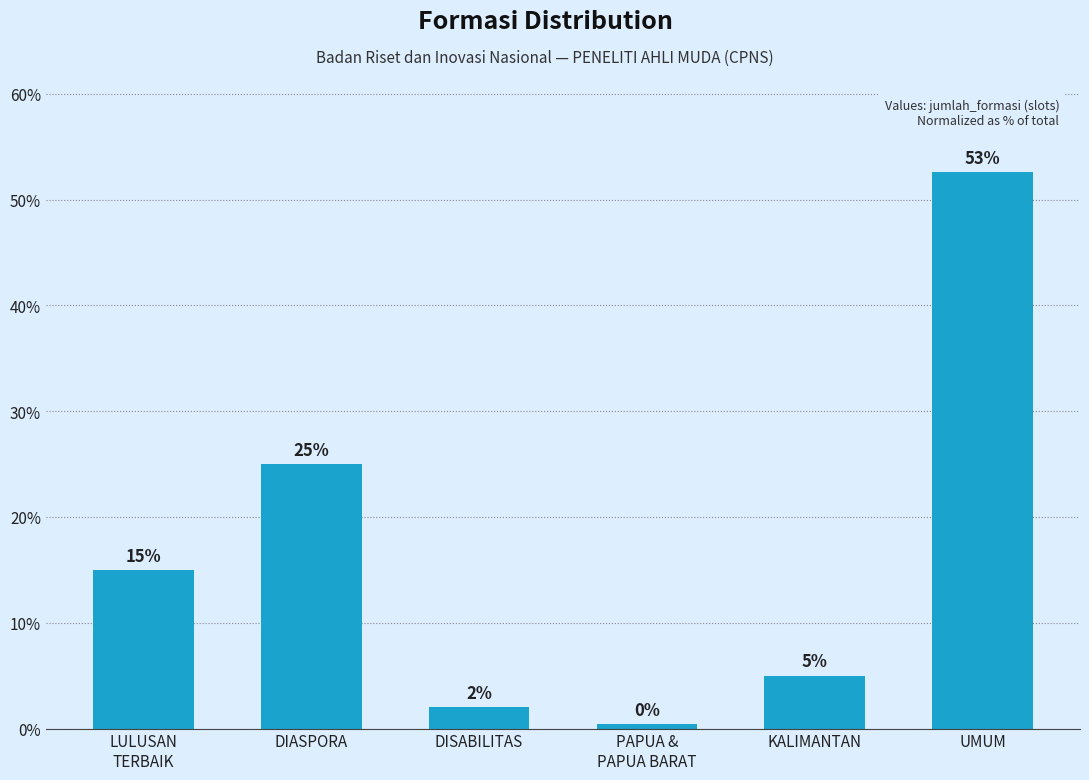

What is the difference between the second highest and minimum values?

24.6